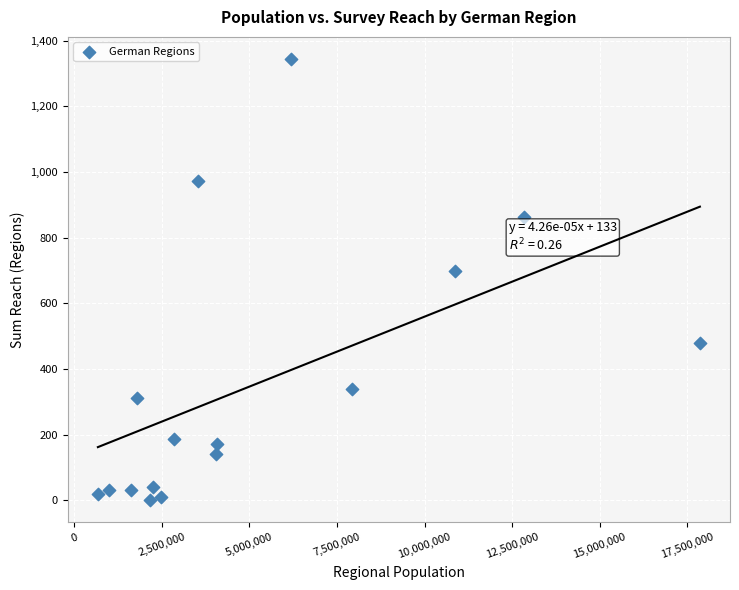

What Y value in the scatter plot is closest to 672?

697